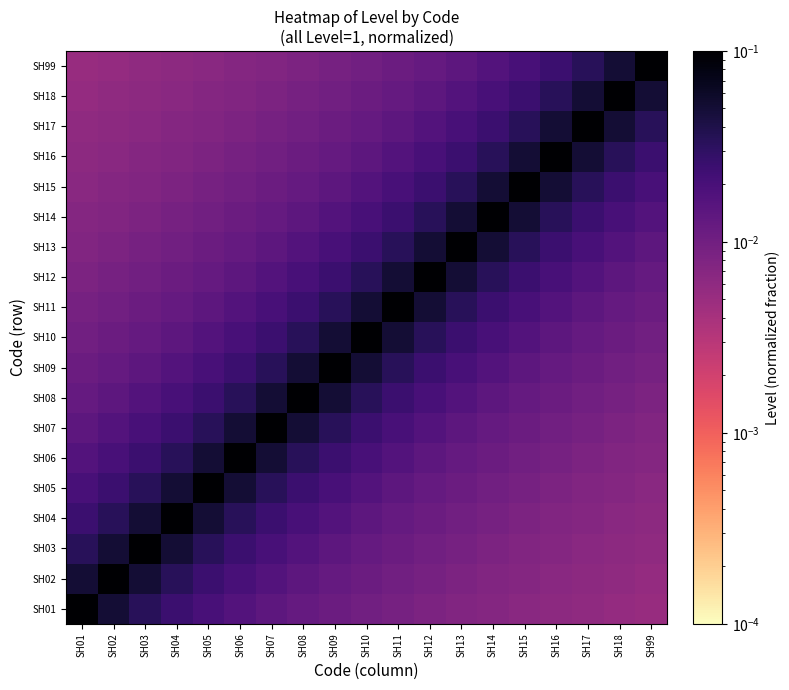

Reading left to right, list all the values displayed in this chart.

SH01: SH01=0.1	SH02=0.1	SH03=0.0	SH04=0.0	SH05=0.0	SH06=0.0	SH07=0.0	SH08=0.0	SH09=0.0	SH10=0.0	SH11=0.0	SH12=0.0	SH13=0.0	SH14=0.0	SH15=0.0	SH16=0.0	SH17=0.0	SH18=0.0	SH99=0.0
SH02: SH01=0.1	SH02=0.1	SH03=0.1	SH04=0.0	SH05=0.0	SH06=0.0	SH07=0.0	SH08=0.0	SH09=0.0	SH10=0.0	SH11=0.0	SH12=0.0	SH13=0.0	SH14=0.0	SH15=0.0	SH16=0.0	SH17=0.0	SH18=0.0	SH99=0.0
SH03: SH01=0.0	SH02=0.1	SH03=0.1	SH04=0.1	SH05=0.0	SH06=0.0	SH07=0.0	SH08=0.0	SH09=0.0	SH10=0.0	SH11=0.0	SH12=0.0	SH13=0.0	SH14=0.0	SH15=0.0	SH16=0.0	SH17=0.0	SH18=0.0	SH99=0.0
SH04: SH01=0.0	SH02=0.0	SH03=0.1	SH04=0.1	SH05=0.1	SH06=0.0	SH07=0.0	SH08=0.0	SH09=0.0	SH10=0.0	SH11=0.0	SH12=0.0	SH13=0.0	SH14=0.0	SH15=0.0	SH16=0.0	SH17=0.0	SH18=0.0	SH99=0.0
SH05: SH01=0.0	SH02=0.0	SH03=0.0	SH04=0.1	SH05=0.1	SH06=0.1	SH07=0.0	SH08=0.0	SH09=0.0	SH10=0.0	SH11=0.0	SH12=0.0	SH13=0.0	SH14=0.0	SH15=0.0	SH16=0.0	SH17=0.0	SH18=0.0	SH99=0.0
SH06: SH01=0.0	SH02=0.0	SH03=0.0	SH04=0.0	SH05=0.1	SH06=0.1	SH07=0.1	SH08=0.0	SH09=0.0	SH10=0.0	SH11=0.0	SH12=0.0	SH13=0.0	SH14=0.0	SH15=0.0	SH16=0.0	SH17=0.0	SH18=0.0	SH99=0.0
SH07: SH01=0.0	SH02=0.0	SH03=0.0	SH04=0.0	SH05=0.0	SH06=0.1	SH07=0.1	SH08=0.1	SH09=0.0	SH10=0.0	SH11=0.0	SH12=0.0	SH13=0.0	SH14=0.0	SH15=0.0	SH16=0.0	SH17=0.0	SH18=0.0	SH99=0.0
SH08: SH01=0.0	SH02=0.0	SH03=0.0	SH04=0.0	SH05=0.0	SH06=0.0	SH07=0.1	SH08=0.1	SH09=0.1	SH10=0.0	SH11=0.0	SH12=0.0	SH13=0.0	SH14=0.0	SH15=0.0	SH16=0.0	SH17=0.0	SH18=0.0	SH99=0.0
SH09: SH01=0.0	SH02=0.0	SH03=0.0	SH04=0.0	SH05=0.0	SH06=0.0	SH07=0.0	SH08=0.1	SH09=0.1	SH10=0.1	SH11=0.0	SH12=0.0	SH13=0.0	SH14=0.0	SH15=0.0	SH16=0.0	SH17=0.0	SH18=0.0	SH99=0.0
SH10: SH01=0.0	SH02=0.0	SH03=0.0	SH04=0.0	SH05=0.0	SH06=0.0	SH07=0.0	SH08=0.0	SH09=0.1	SH10=0.1	SH11=0.1	SH12=0.0	SH13=0.0	SH14=0.0	SH15=0.0	SH16=0.0	SH17=0.0	SH18=0.0	SH99=0.0
SH11: SH01=0.0	SH02=0.0	SH03=0.0	SH04=0.0	SH05=0.0	SH06=0.0	SH07=0.0	SH08=0.0	SH09=0.0	SH10=0.1	SH11=0.1	SH12=0.1	SH13=0.0	SH14=0.0	SH15=0.0	SH16=0.0	SH17=0.0	SH18=0.0	SH99=0.0
SH12: SH01=0.0	SH02=0.0	SH03=0.0	SH04=0.0	SH05=0.0	SH06=0.0	SH07=0.0	SH08=0.0	SH09=0.0	SH10=0.0	SH11=0.1	SH12=0.1	SH13=0.1	SH14=0.0	SH15=0.0	SH16=0.0	SH17=0.0	SH18=0.0	SH99=0.0
SH13: SH01=0.0	SH02=0.0	SH03=0.0	SH04=0.0	SH05=0.0	SH06=0.0	SH07=0.0	SH08=0.0	SH09=0.0	SH10=0.0	SH11=0.0	SH12=0.1	SH13=0.1	SH14=0.1	SH15=0.0	SH16=0.0	SH17=0.0	SH18=0.0	SH99=0.0
SH14: SH01=0.0	SH02=0.0	SH03=0.0	SH04=0.0	SH05=0.0	SH06=0.0	SH07=0.0	SH08=0.0	SH09=0.0	SH10=0.0	SH11=0.0	SH12=0.0	SH13=0.1	SH14=0.1	SH15=0.1	SH16=0.0	SH17=0.0	SH18=0.0	SH99=0.0
SH15: SH01=0.0	SH02=0.0	SH03=0.0	SH04=0.0	SH05=0.0	SH06=0.0	SH07=0.0	SH08=0.0	SH09=0.0	SH10=0.0	SH11=0.0	SH12=0.0	SH13=0.0	SH14=0.1	SH15=0.1	SH16=0.1	SH17=0.0	SH18=0.0	SH99=0.0
SH16: SH01=0.0	SH02=0.0	SH03=0.0	SH04=0.0	SH05=0.0	SH06=0.0	SH07=0.0	SH08=0.0	SH09=0.0	SH10=0.0	SH11=0.0	SH12=0.0	SH13=0.0	SH14=0.0	SH15=0.1	SH16=0.1	SH17=0.1	SH18=0.0	SH99=0.0
SH17: SH01=0.0	SH02=0.0	SH03=0.0	SH04=0.0	SH05=0.0	SH06=0.0	SH07=0.0	SH08=0.0	SH09=0.0	SH10=0.0	SH11=0.0	SH12=0.0	SH13=0.0	SH14=0.0	SH15=0.0	SH16=0.1	SH17=0.1	SH18=0.1	SH99=0.0
SH18: SH01=0.0	SH02=0.0	SH03=0.0	SH04=0.0	SH05=0.0	SH06=0.0	SH07=0.0	SH08=0.0	SH09=0.0	SH10=0.0	SH11=0.0	SH12=0.0	SH13=0.0	SH14=0.0	SH15=0.0	SH16=0.0	SH17=0.1	SH18=0.1	SH99=0.1
SH99: SH01=0.0	SH02=0.0	SH03=0.0	SH04=0.0	SH05=0.0	SH06=0.0	SH07=0.0	SH08=0.0	SH09=0.0	SH10=0.0	SH11=0.0	SH12=0.0	SH13=0.0	SH14=0.0	SH15=0.0	SH16=0.0	SH17=0.0	SH18=0.1	SH99=0.1